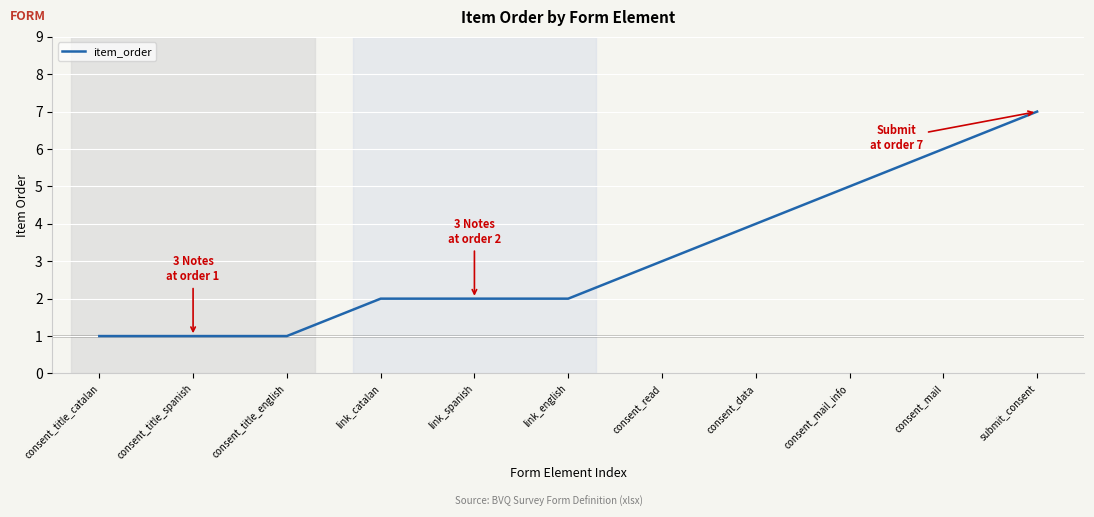

Where is the data nearest to the value 4?

consent_data